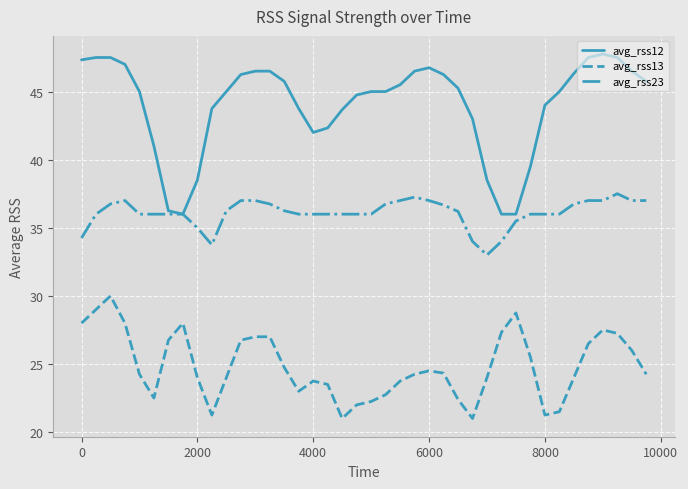

What is the maximum value shown in the chart?

47.8